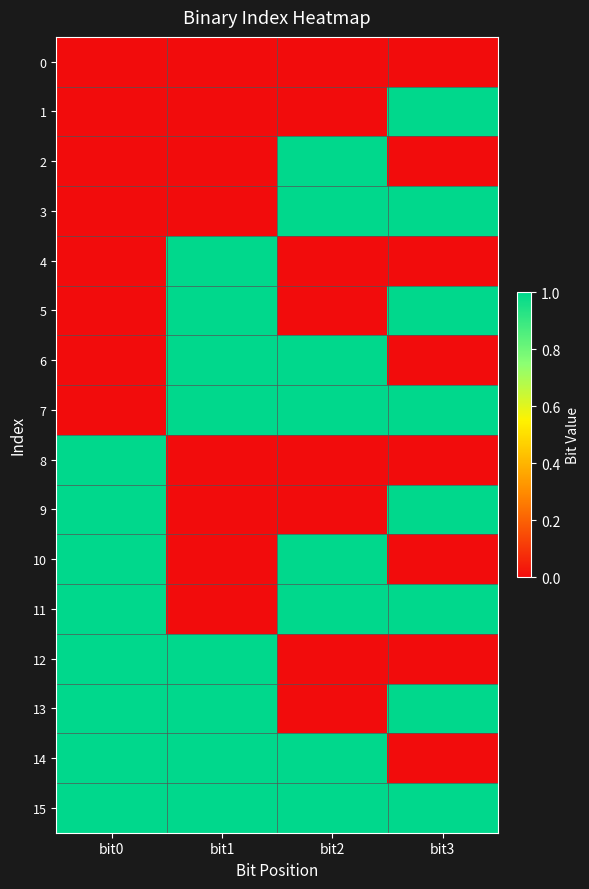

What is the total value across all series at bit2?

8